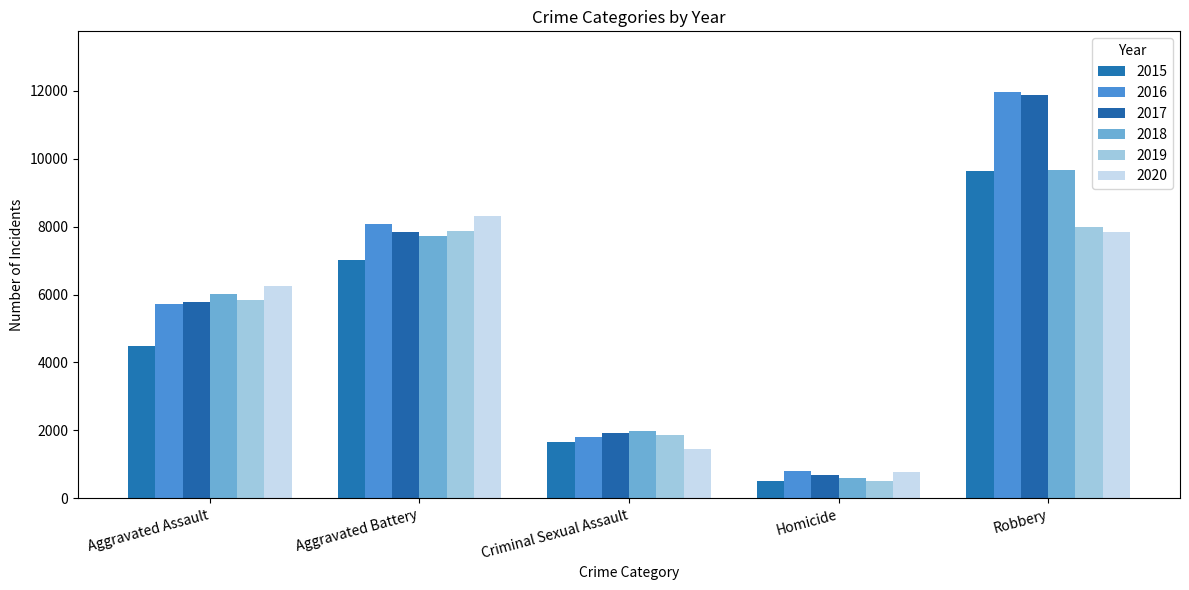

Between Homicide and Robbery, which series saw the biggest shift?

2017